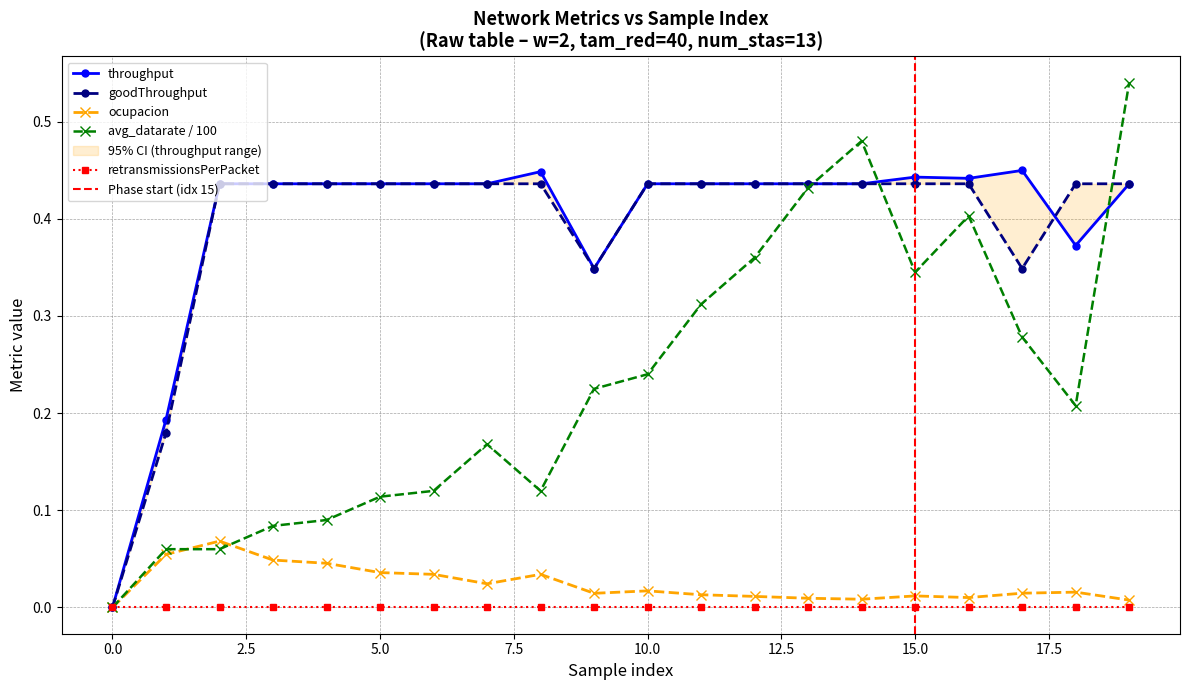

How many data points does each series have?

20